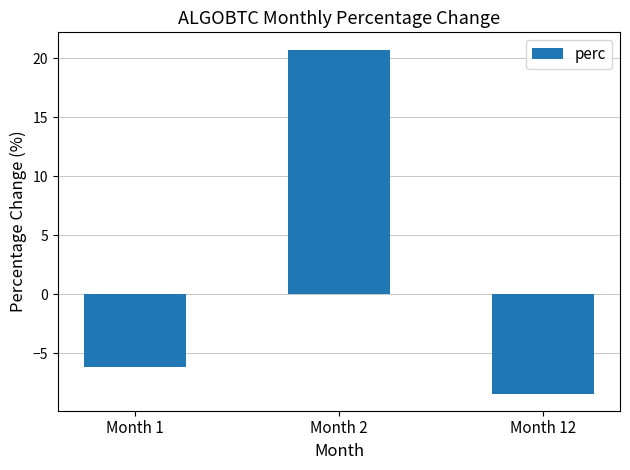

Reading left to right, list all the values displayed in this chart.

Month 1=-6.2	Month 2=20.7	Month 12=-8.4